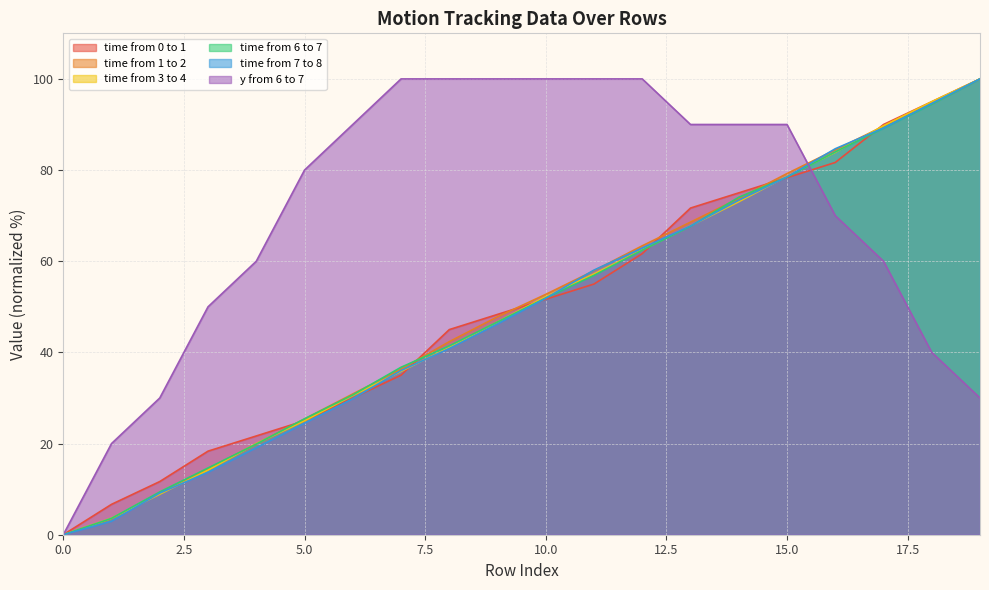

Which series changed the most between 13 and 14?

time from 6 to 7